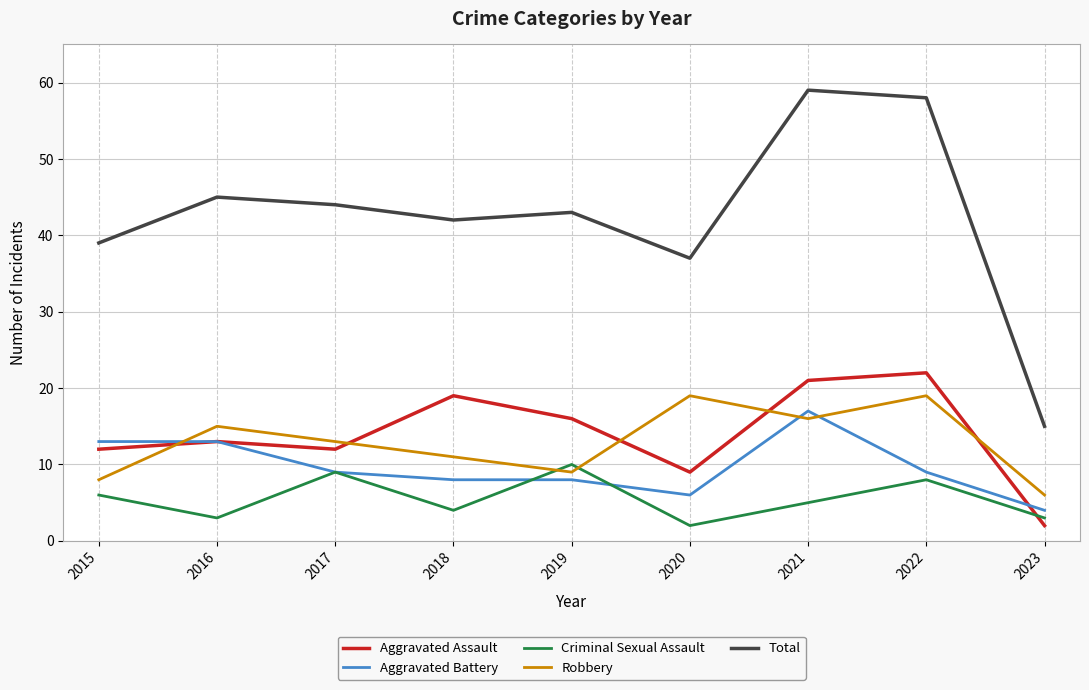

What is the total value across all series at 2021?

118